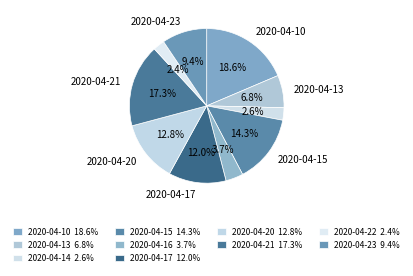

True or false: 2020-04-22 accounts for 2% of the total.

True